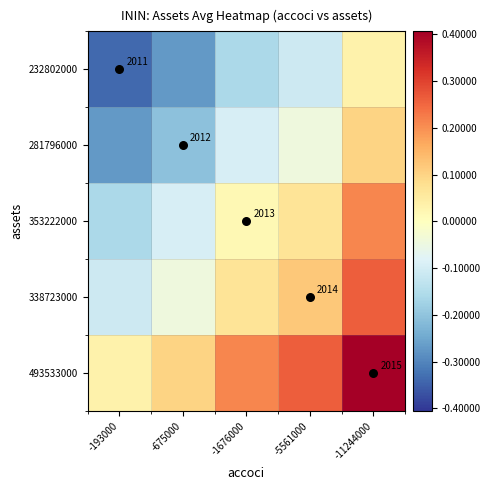

Is it true that 338723000 equals -0.0 at -193000?

False